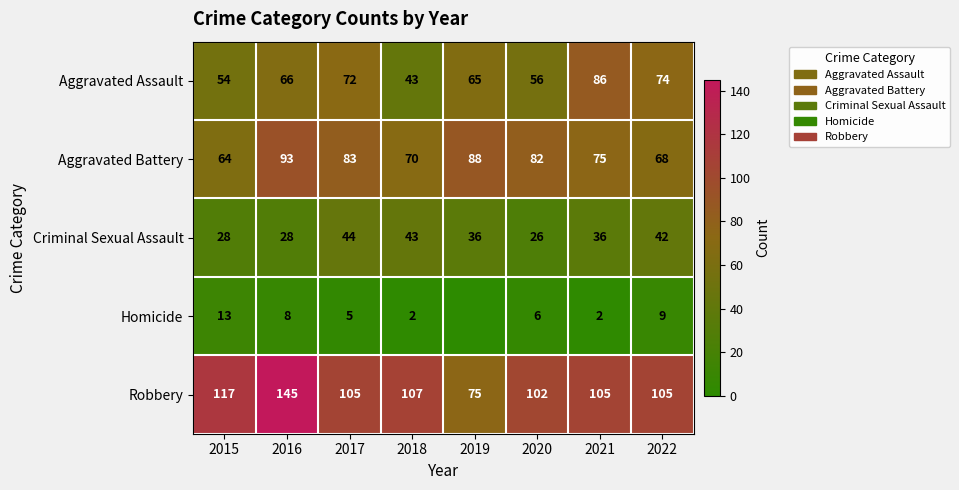

Is the value of Criminal Sexual Assault at 2015 greater than the value of Aggravated Assault at 2015?

No